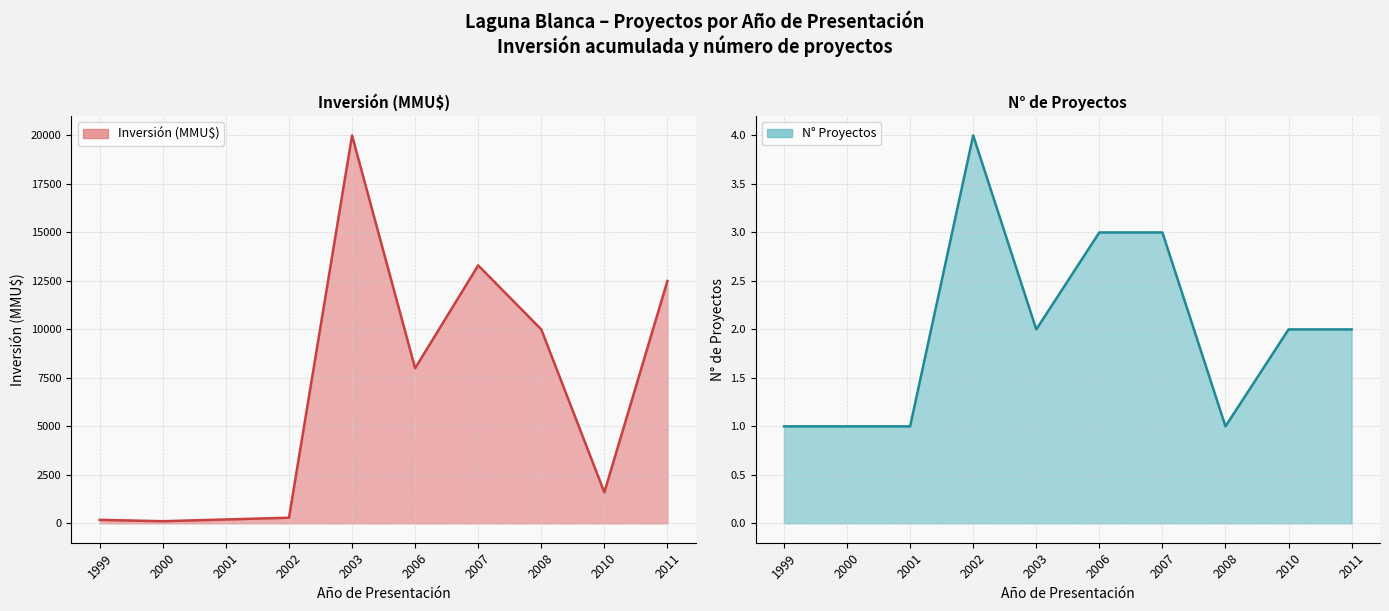

Rank the categories by value from highest to lowest.

2003, 2007, 2011, 2008, 2006, 2010, 2002, 2001, 1999, 2000